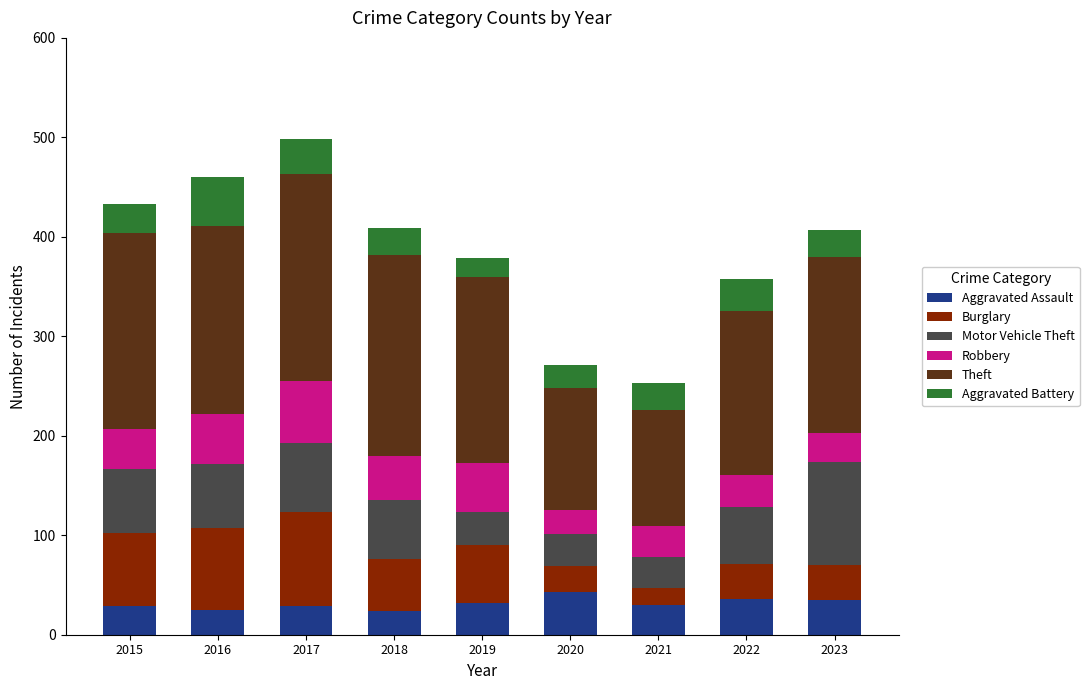

How many data points in Aggravated Assault are less than 30?

4